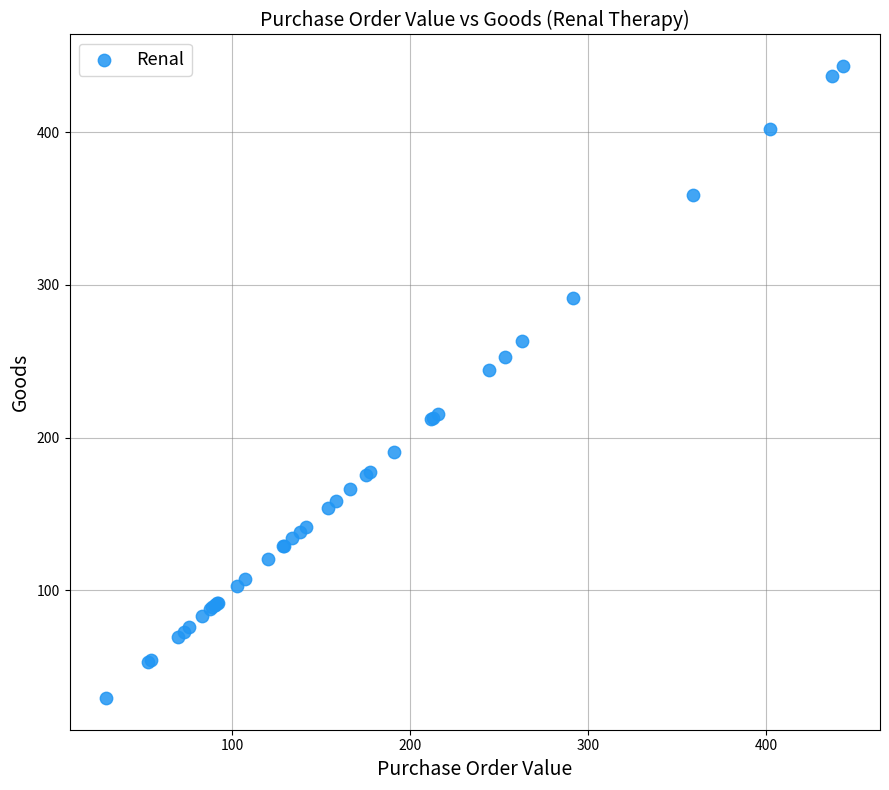

What Y value in the scatter plot is closest to 236?

244.7